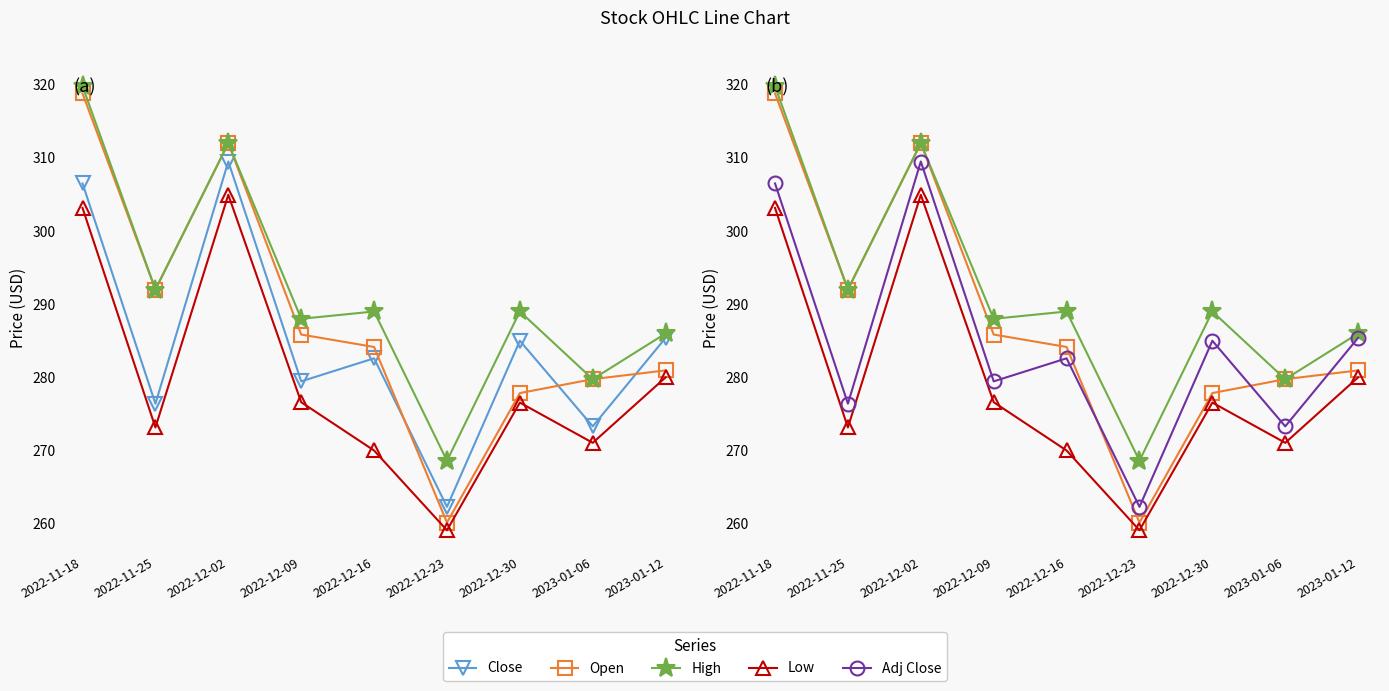

Reading left to right, transcribe all the data shown in this chart.

Close: 2022-11-18=306.5	2022-11-25=276.4	2022-12-02=309.5	2022-12-09=279.5	2022-12-16=282.6	2022-12-23=262.3	2022-12-30=285.0	2023-01-06=273.3	2023-01-12=285.4
Open: 2022-11-18=318.8	2022-11-25=292.0	2022-12-02=312.0	2022-12-09=285.9	2022-12-16=284.1	2022-12-23=260.1	2022-12-30=277.9	2023-01-06=279.8	2023-01-12=281.0
High: 2022-11-18=319.8	2022-11-25=292.0	2022-12-02=312.0	2022-12-09=288.0	2022-12-16=289.0	2022-12-23=268.6	2022-12-30=289.0	2023-01-06=279.8	2023-01-12=286.0
Low: 2022-11-18=303.1	2022-11-25=273.1	2022-12-02=305.0	2022-12-09=276.6	2022-12-16=270.0	2022-12-23=259.1	2022-12-30=276.5	2023-01-06=271.0	2023-01-12=280.0
Adj Close: 2022-11-18=306.5	2022-11-25=276.4	2022-12-02=309.5	2022-12-09=279.5	2022-12-16=282.6	2022-12-23=262.3	2022-12-30=285.0	2023-01-06=273.3	2023-01-12=285.4